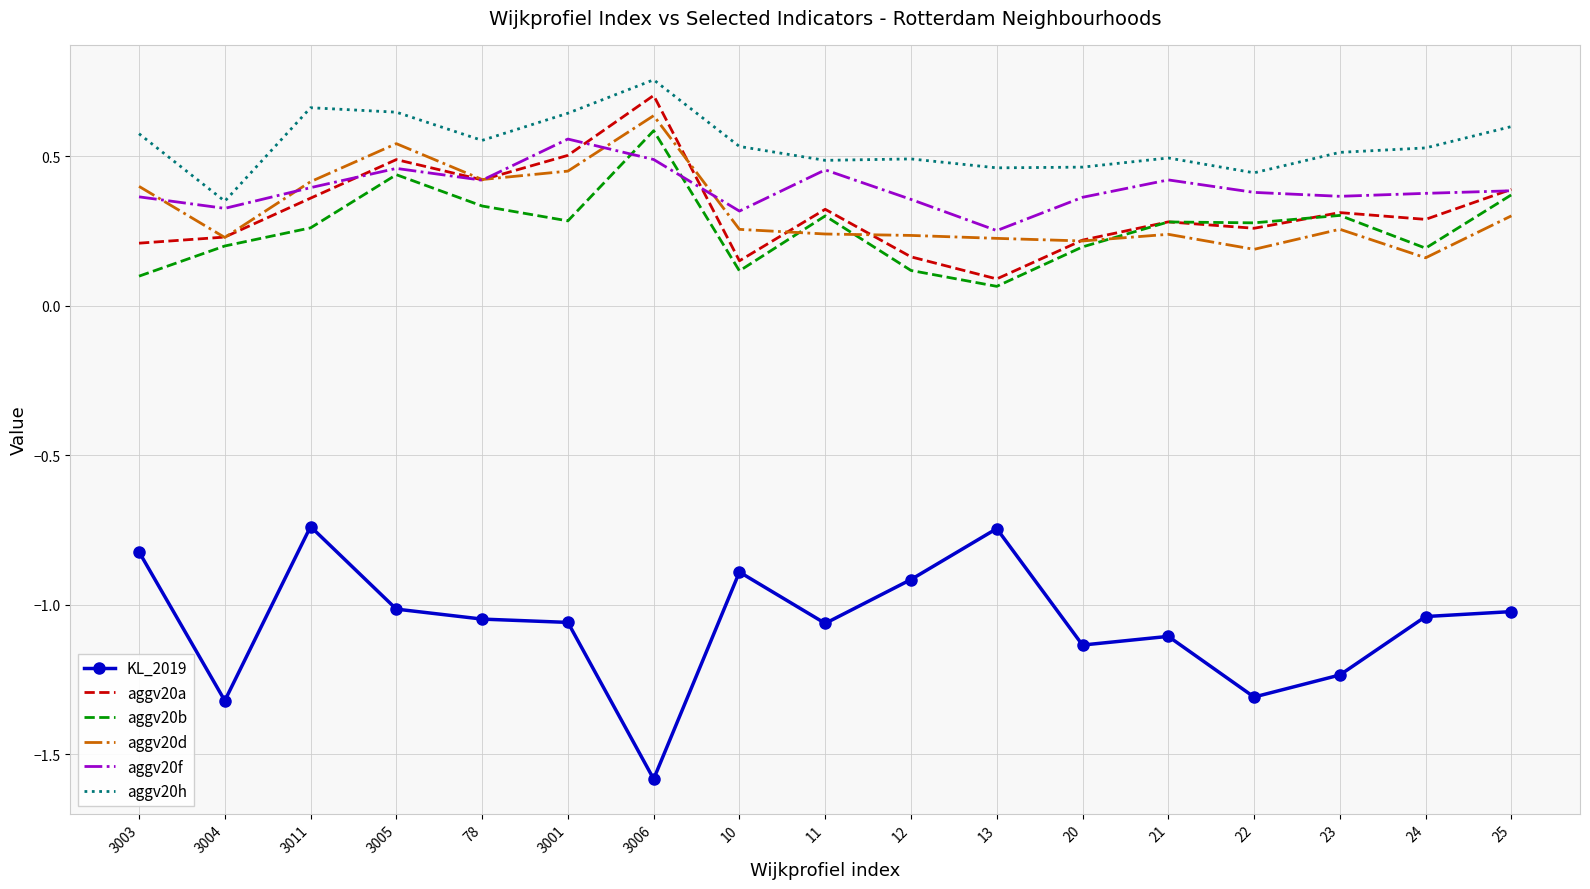

Count the number of categories in the chart.

17